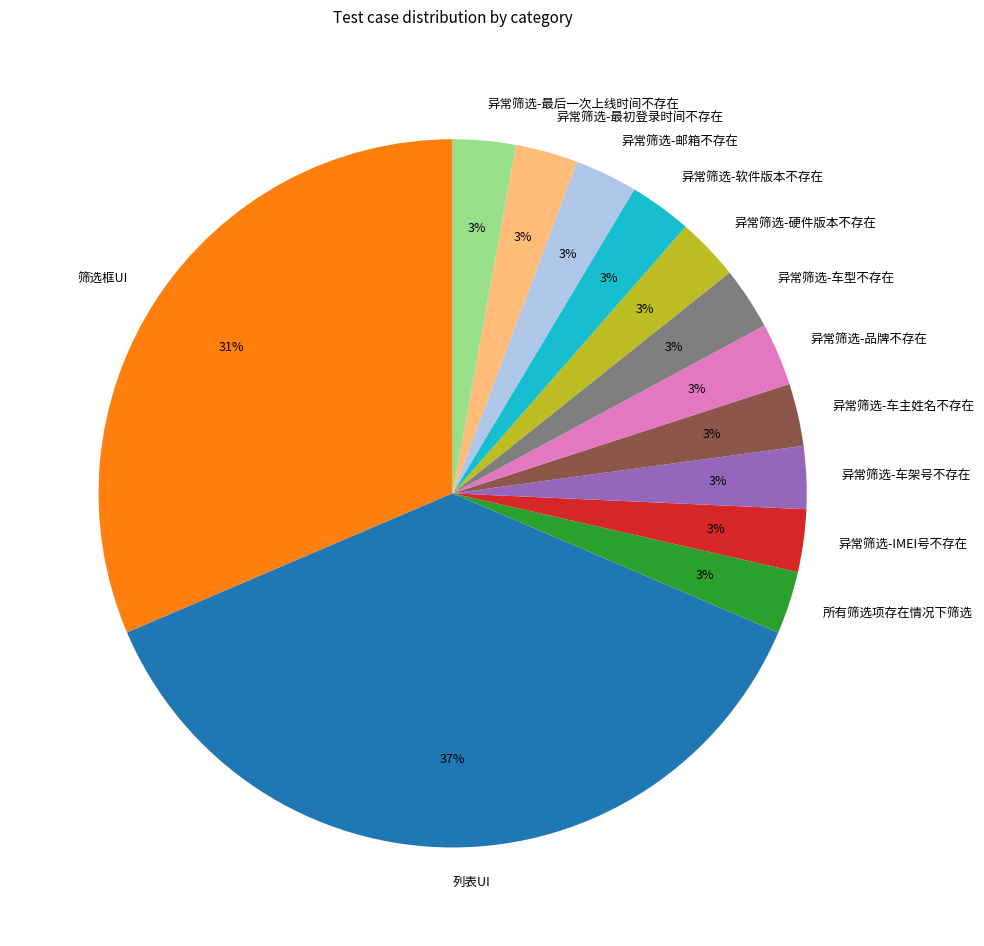

Does any single category account for the majority?

No